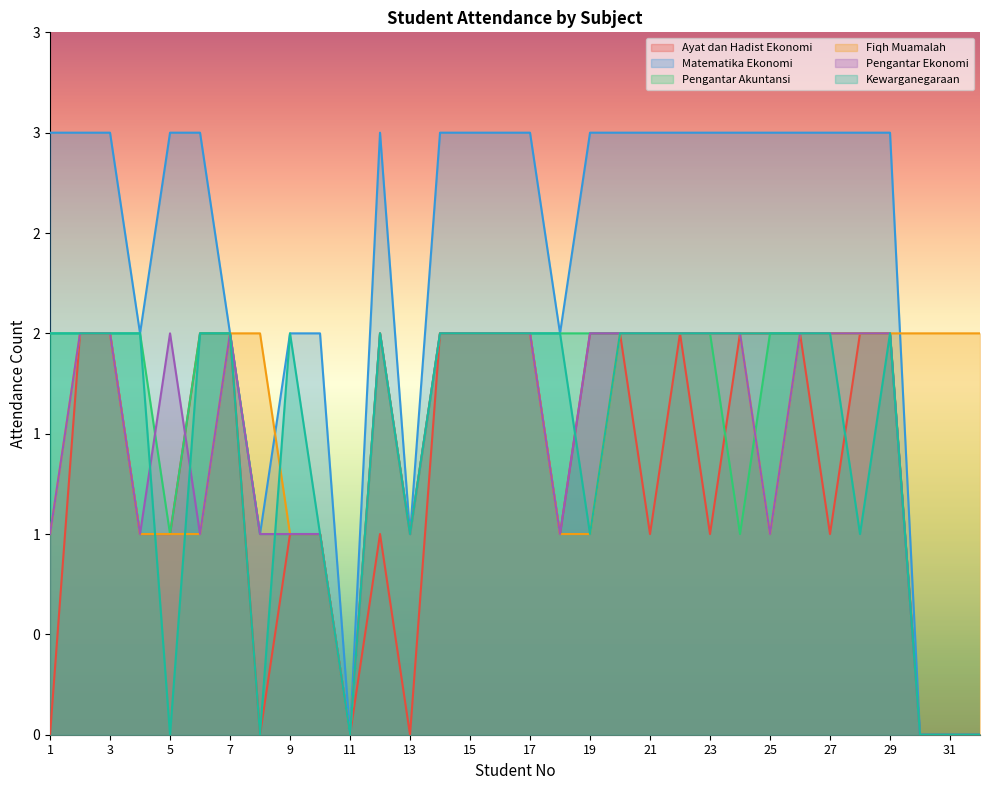

In Fiqh Muamalah, how many points are higher than both neighbors (excluding endpoints)?

1